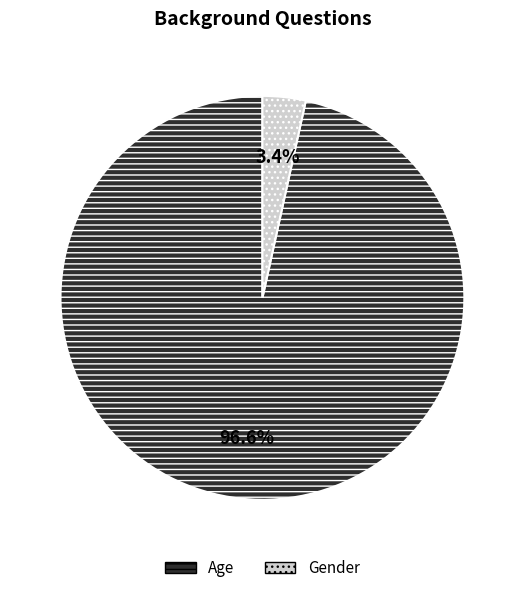

Which slice is the smallest?

Gender